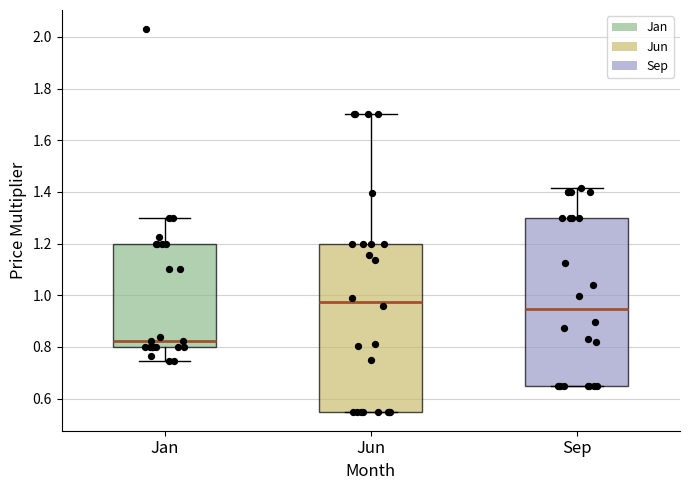

Which box's median line is the highest?

Jun